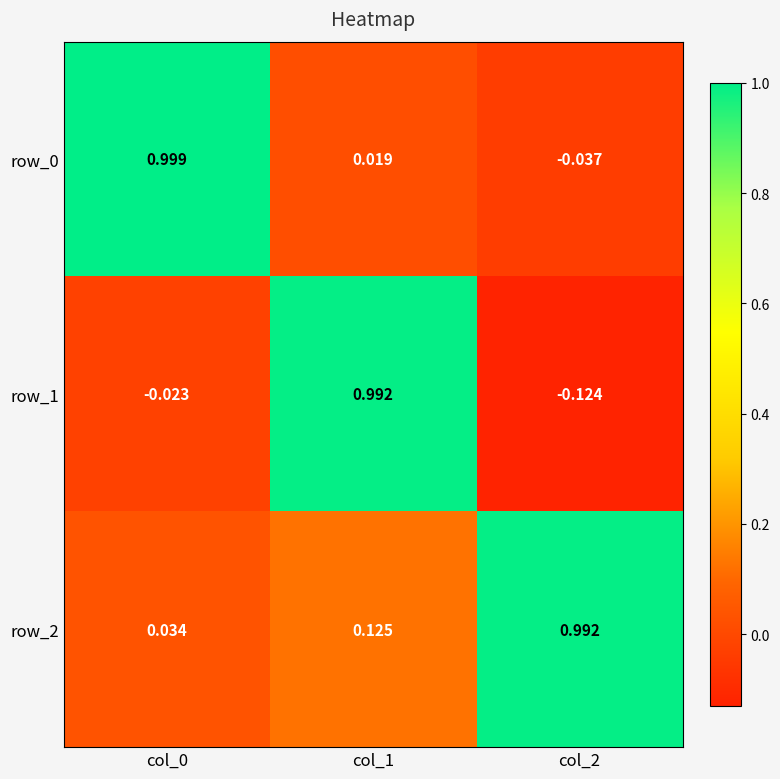

At how many categories does at least one series exceed 0?

3